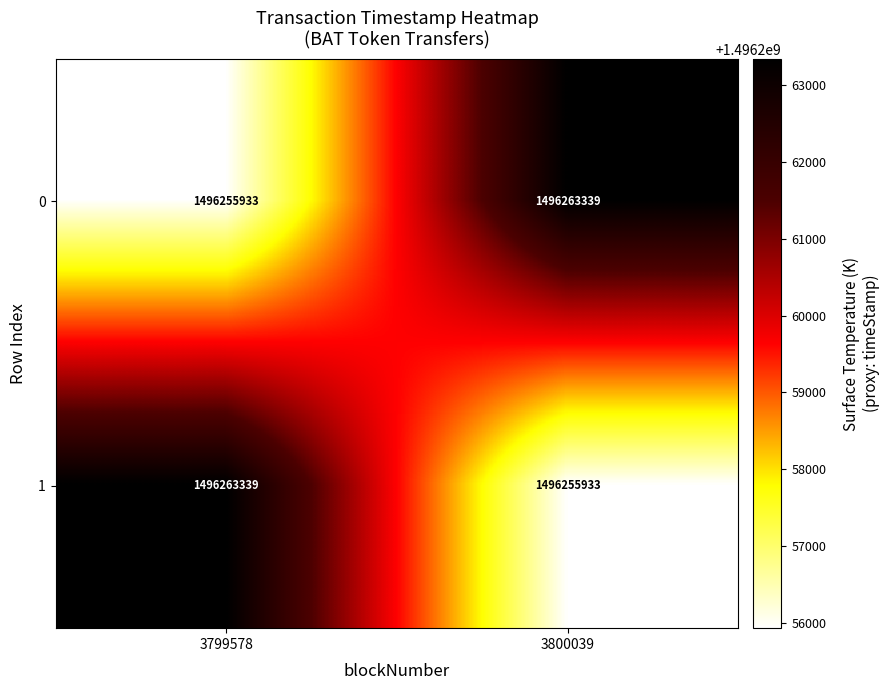

True or false: 0 has a value of 1496263339 at 3800039.

True